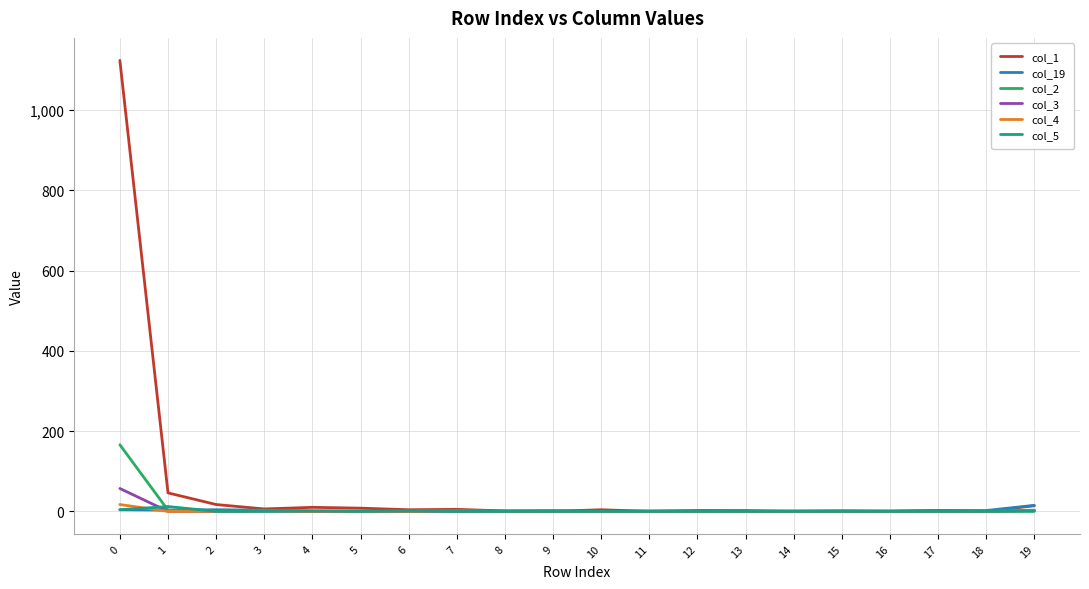

Count the number of data series in this chart.

6